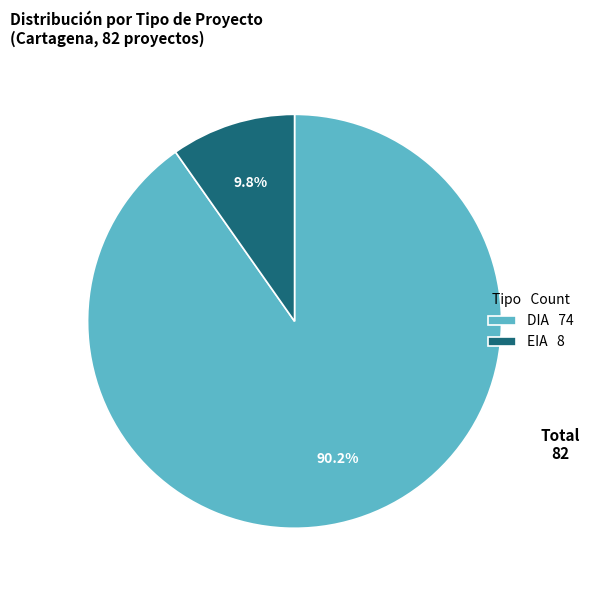

Which slice is the largest?

DIA